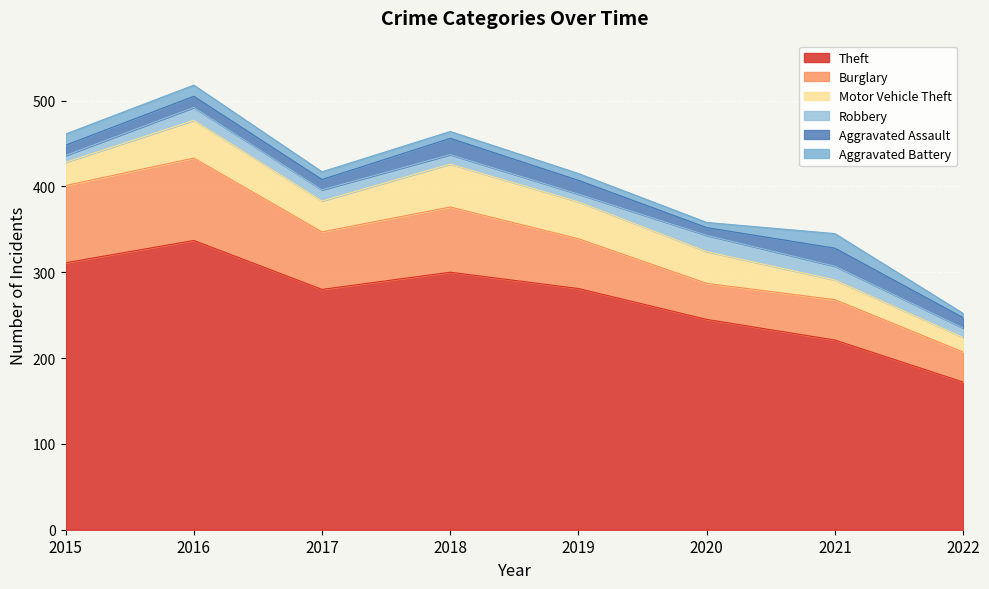

Which category has the highest value in the Theft series?

2016